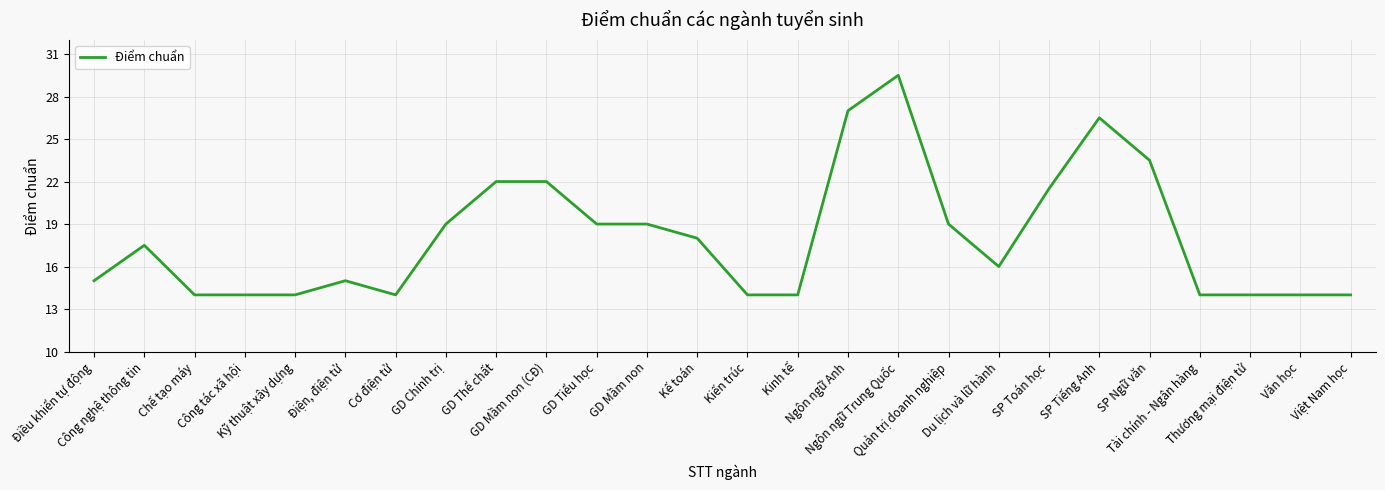

What is the maximum value shown in the chart?

29.5